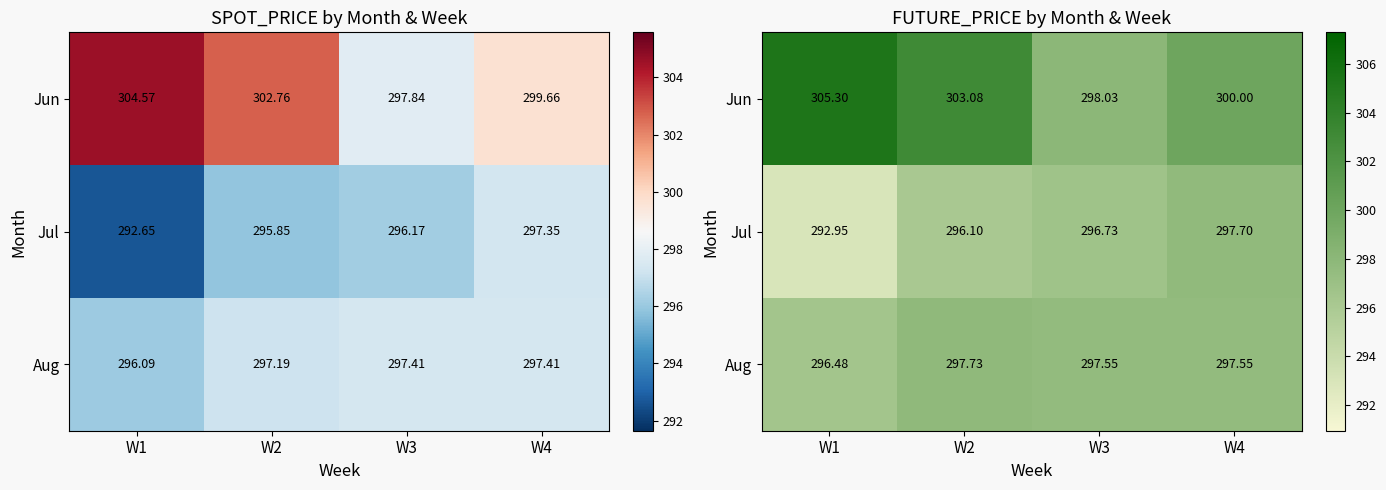

At which label does Jun first exceed 303?

W1